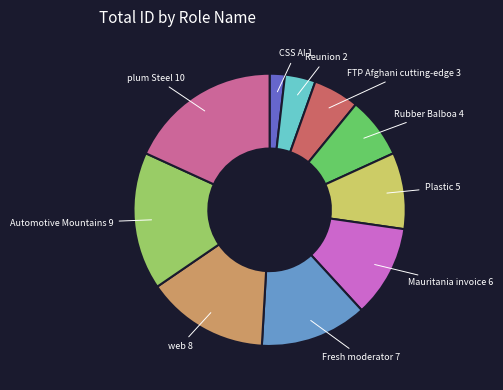

How many slices are in this pie chart?

10